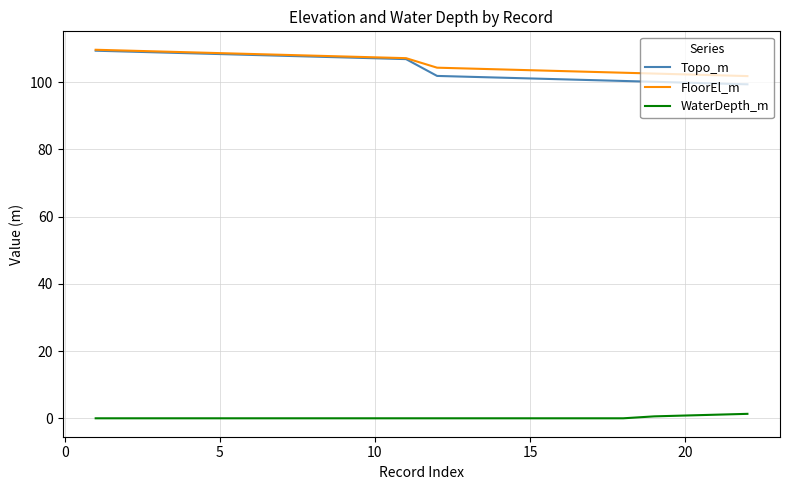

True or false: WaterDepth_m and Topo_m intersect in this chart.

False